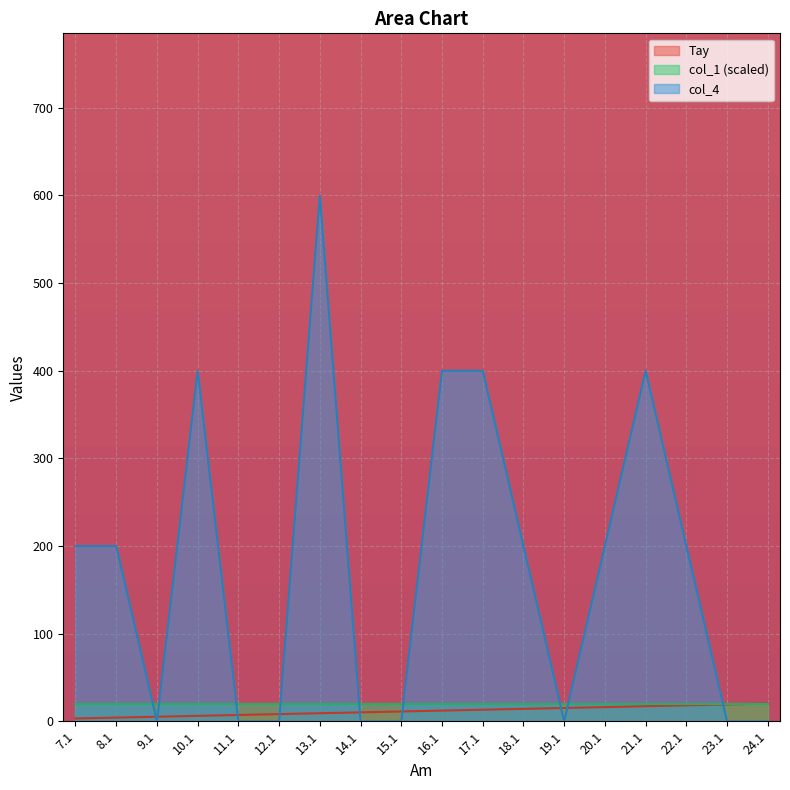

What is the label of the 15th point from the left?

21.1